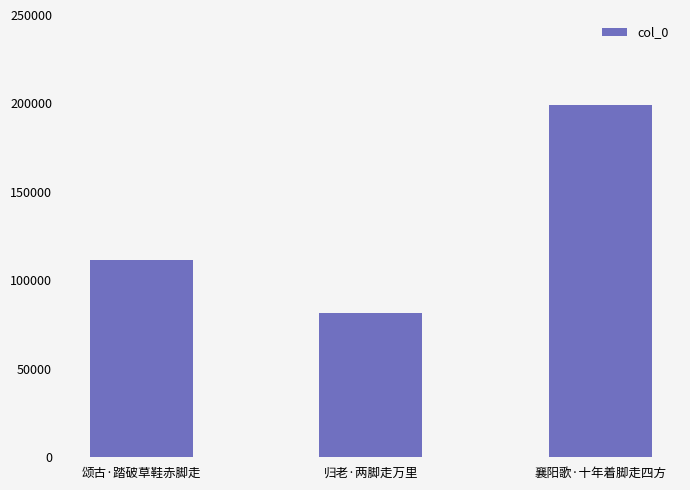

What is the average value?

130686